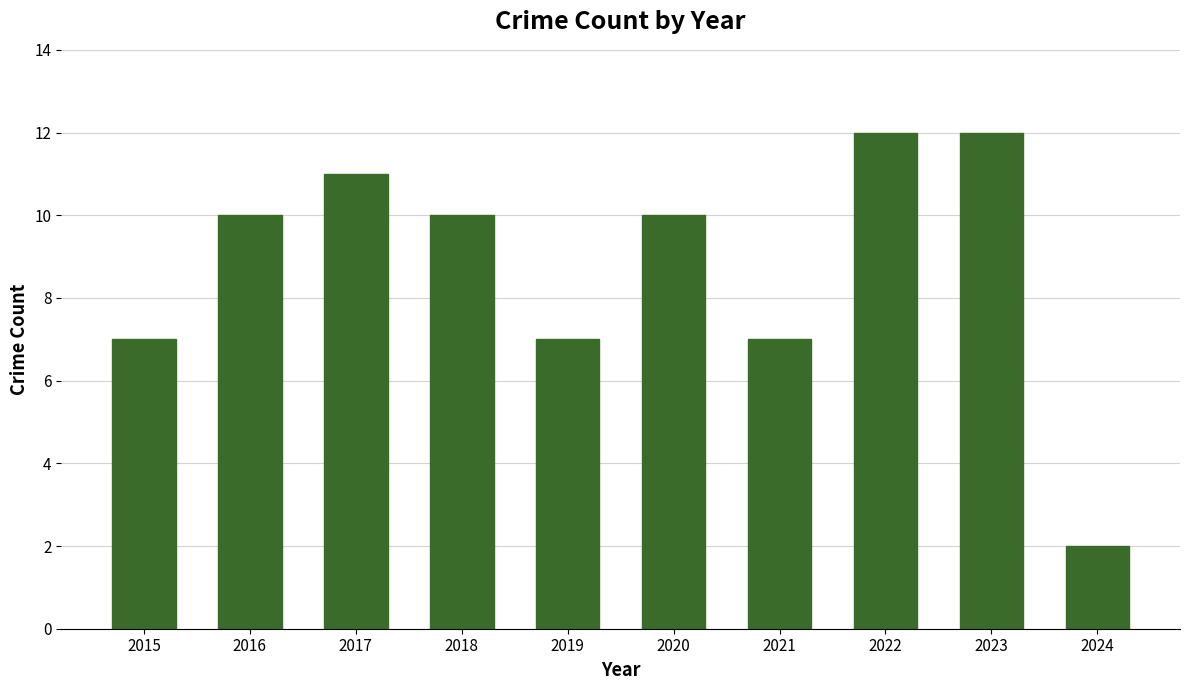

What value does the data have at 2017, to the nearest 10?

10